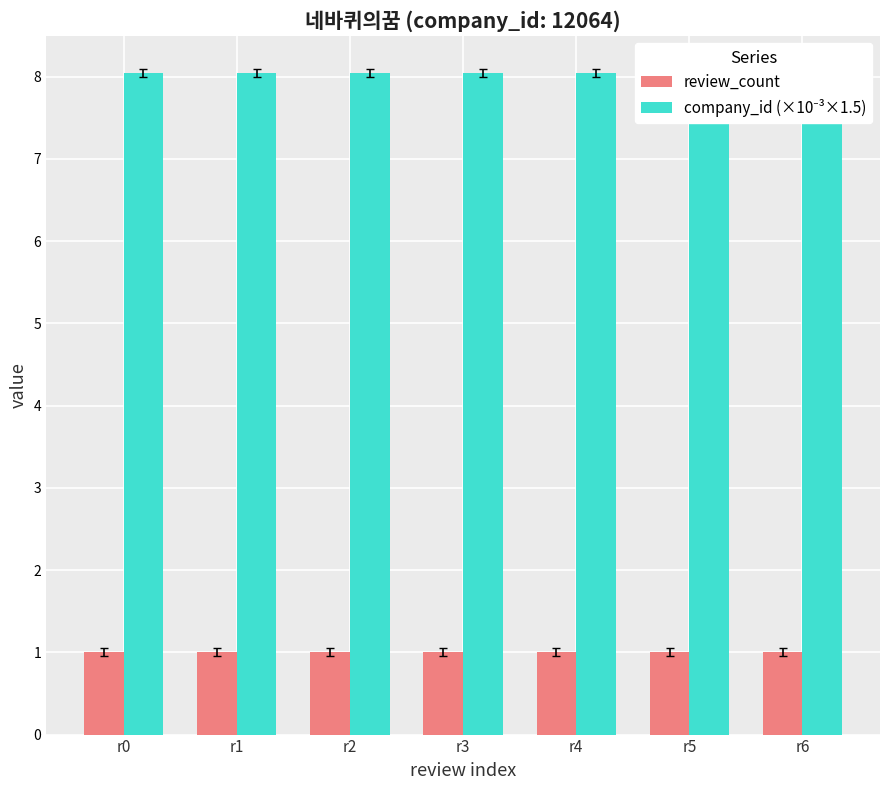

What is the highest value of the review_count series?

1.0